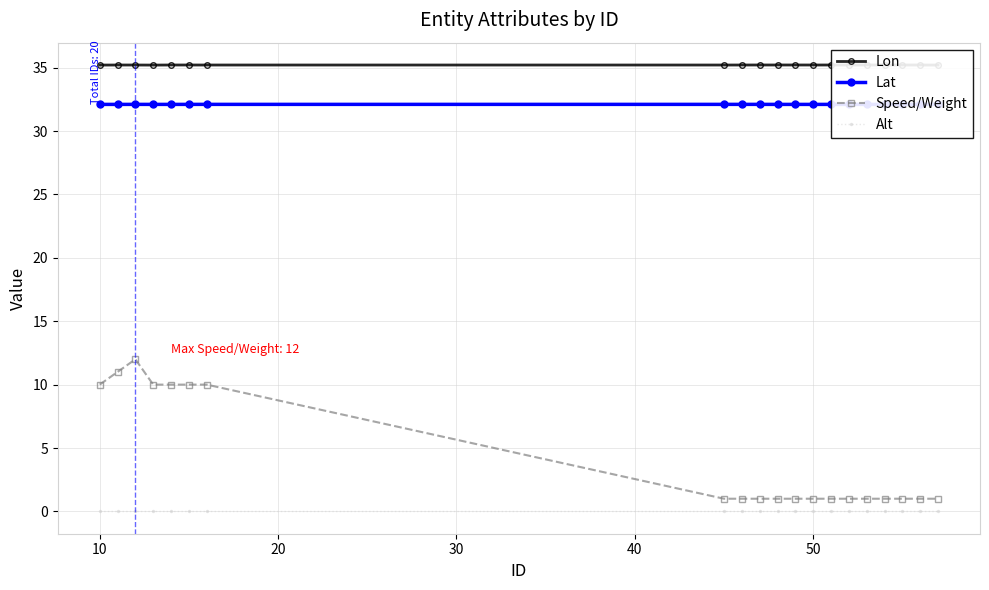

True or false: Lat and Alt intersect in this chart.

False